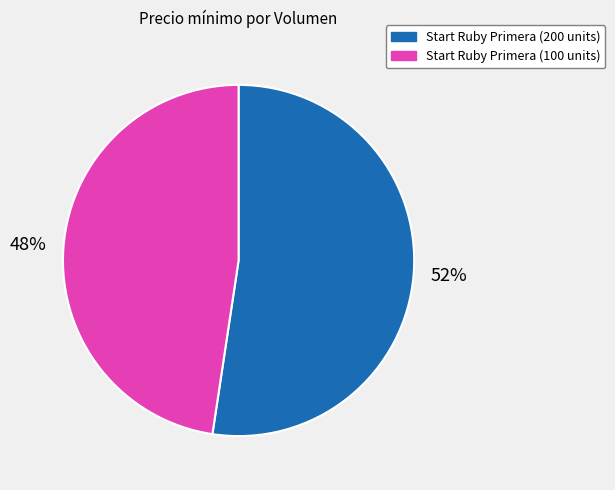

Do Start Ruby Primera (100 units) and Start Ruby Primera (200 units) together represent more than half of the pie?

Yes